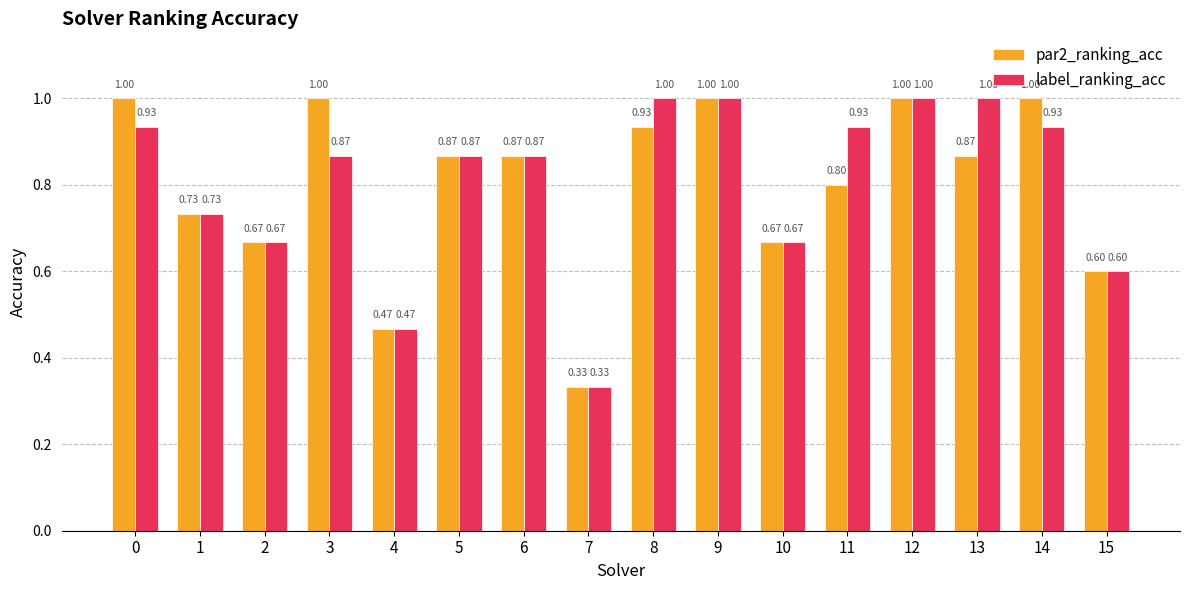

What is the value of the label_ranking_acc bar at the 9th from the left?

1.0